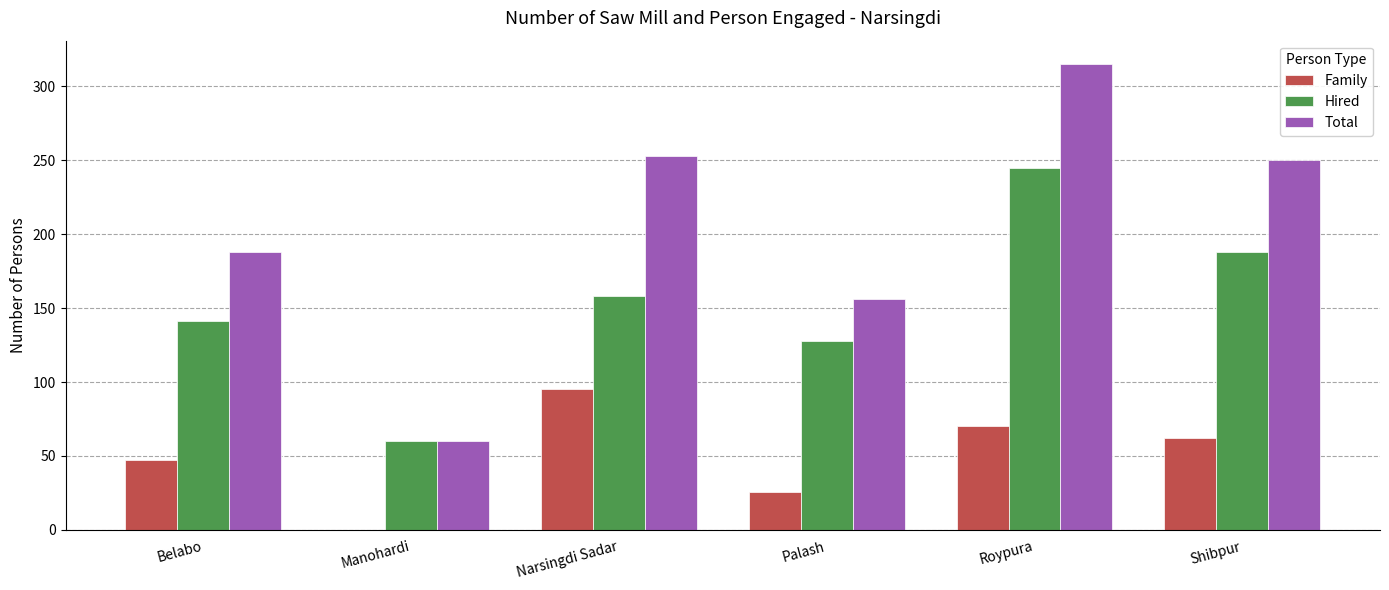

Between Manohardi and Shibpur, which series saw the biggest shift?

Total